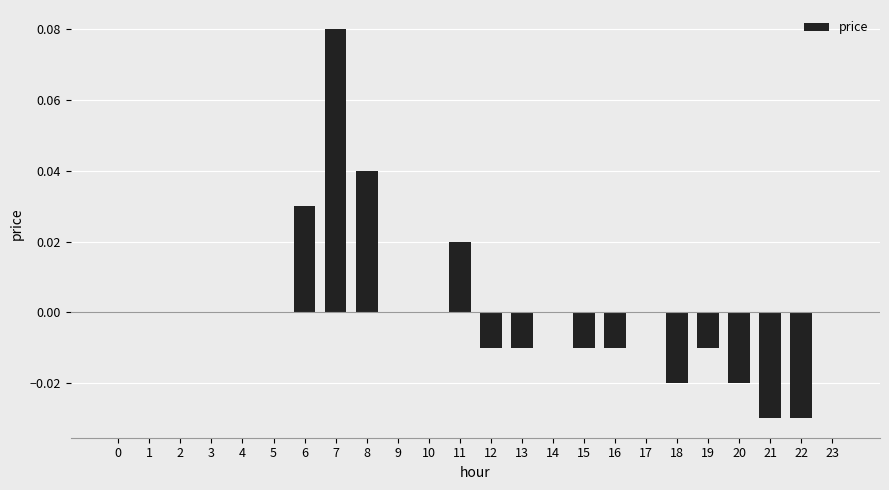

Between 10 and 18, which is larger?

10